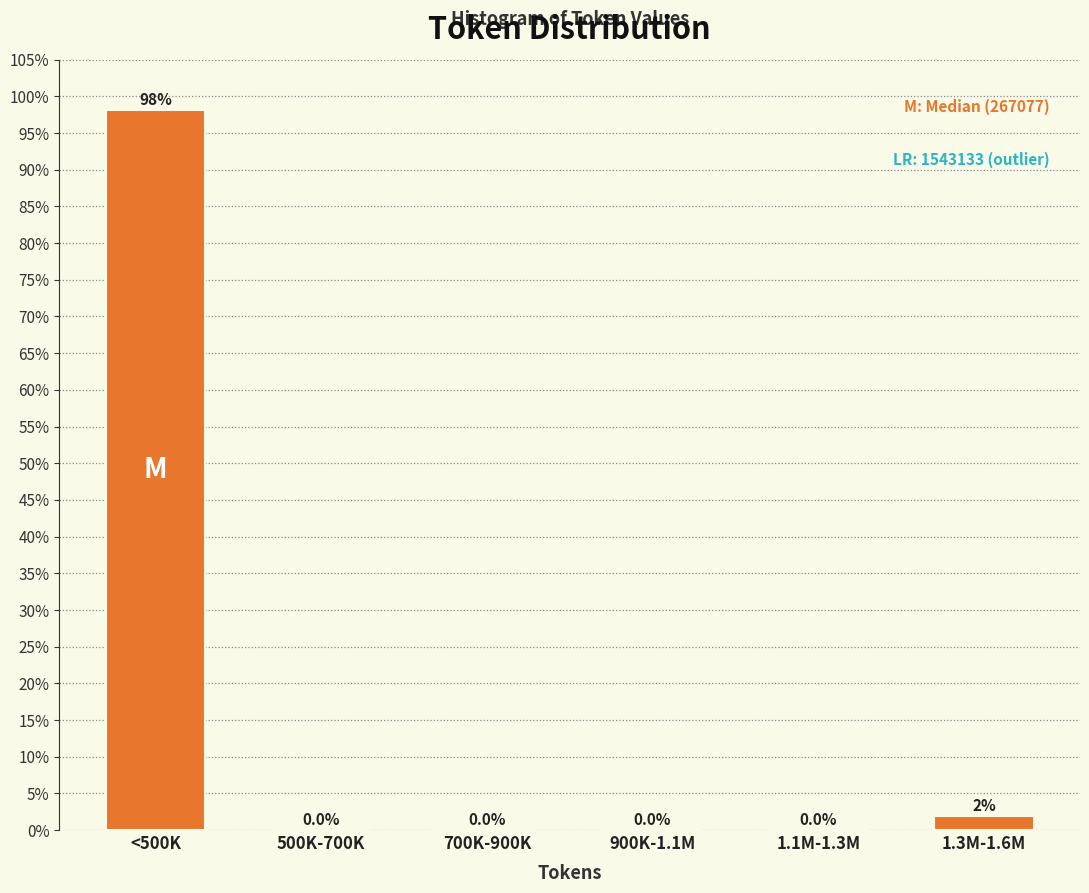

What is the sum of all values?

100.0